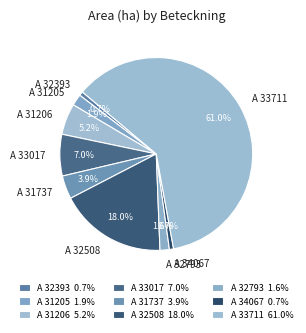

Which has a higher value, A 33017 or A 31737?

A 33017